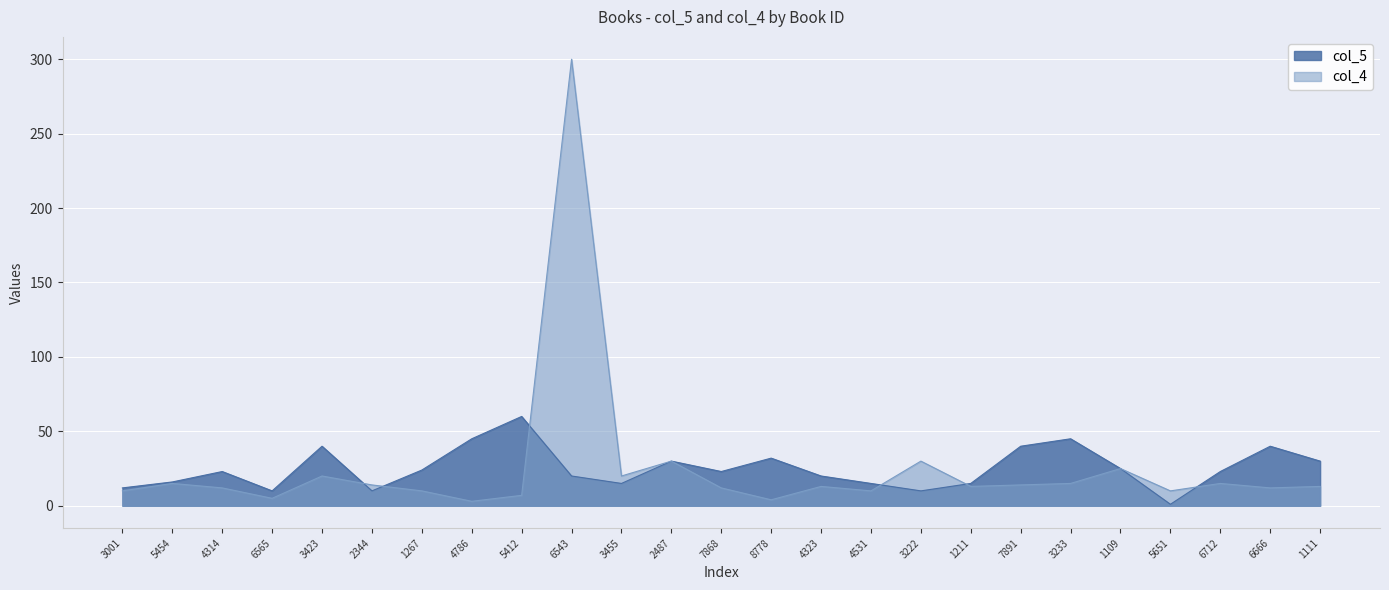

True or false: col_4 and col_5 intersect in this chart.

True